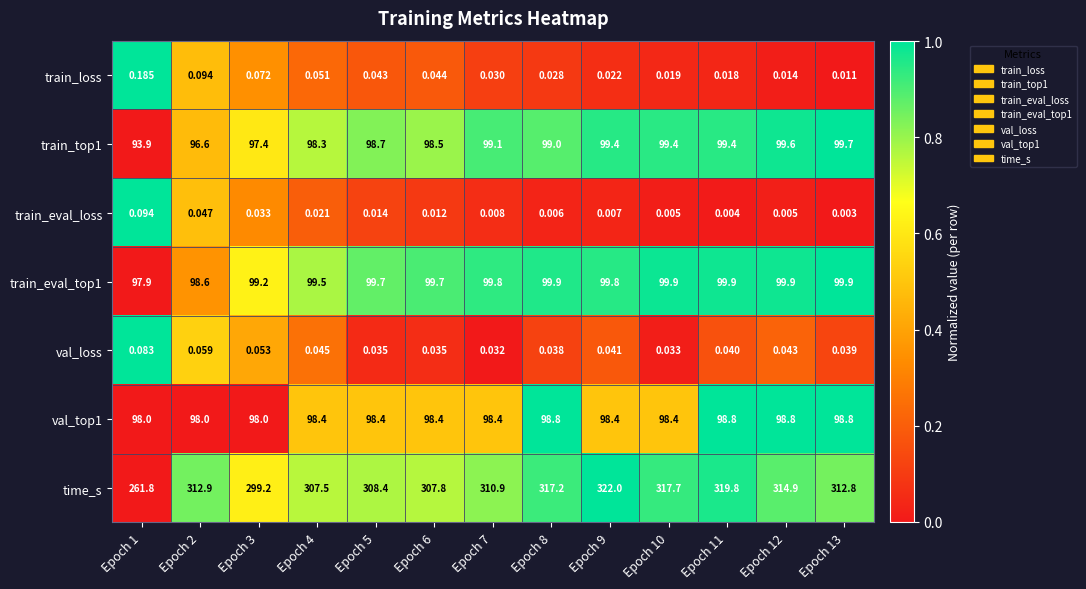

List the series in order of their peak value, highest first.

time_s, train_eval_top1, train_top1, val_top1, train_loss, train_eval_loss, val_loss